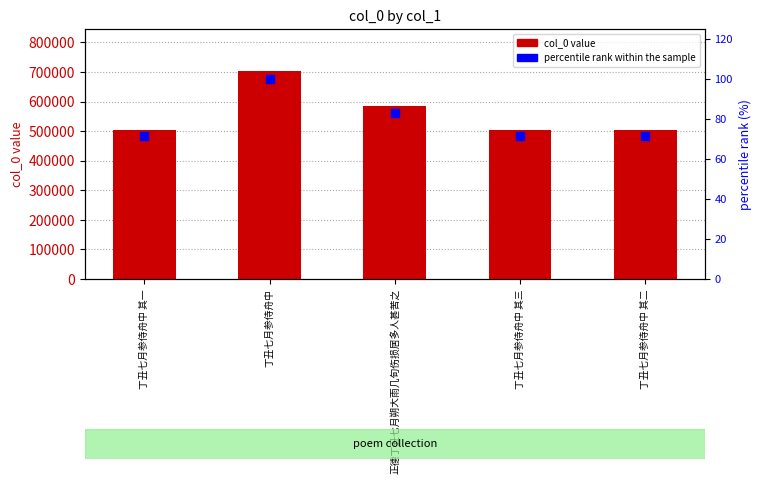

At which category is the sum across all series the highest?

丁丑七月参侍舟中